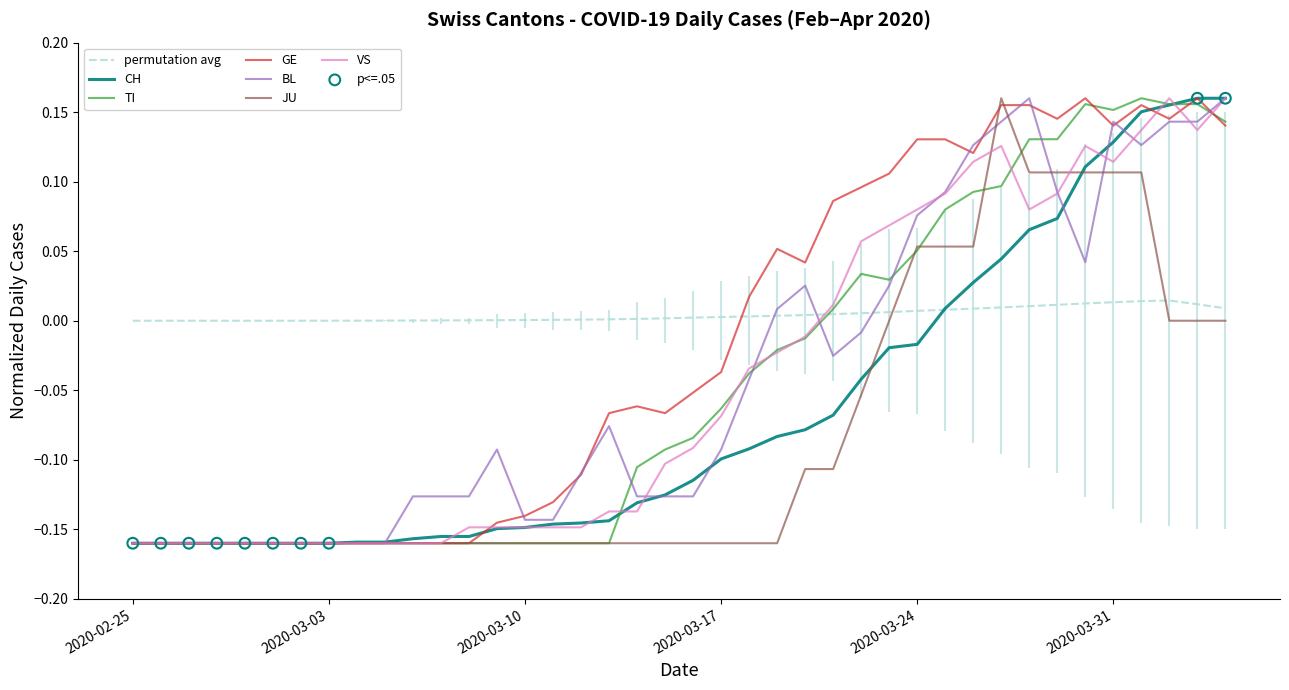

Which series has the largest total across all categories?

GE